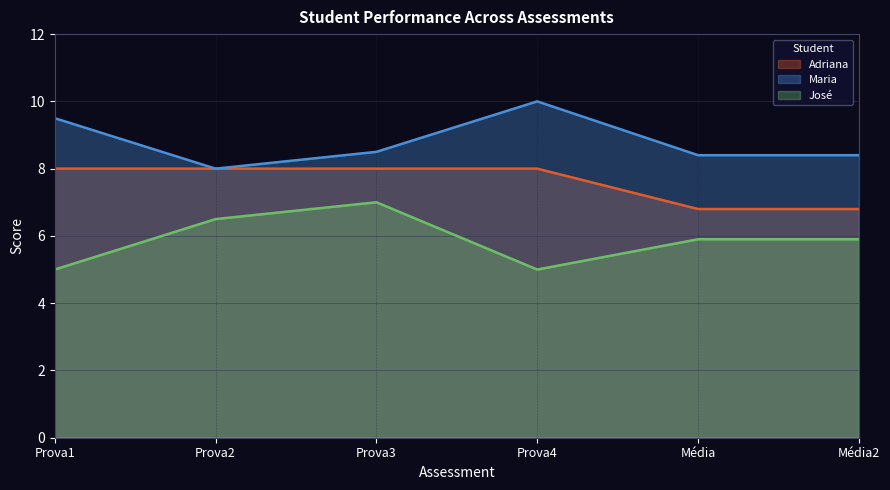

What is the sum of all Adriana values?

45.6